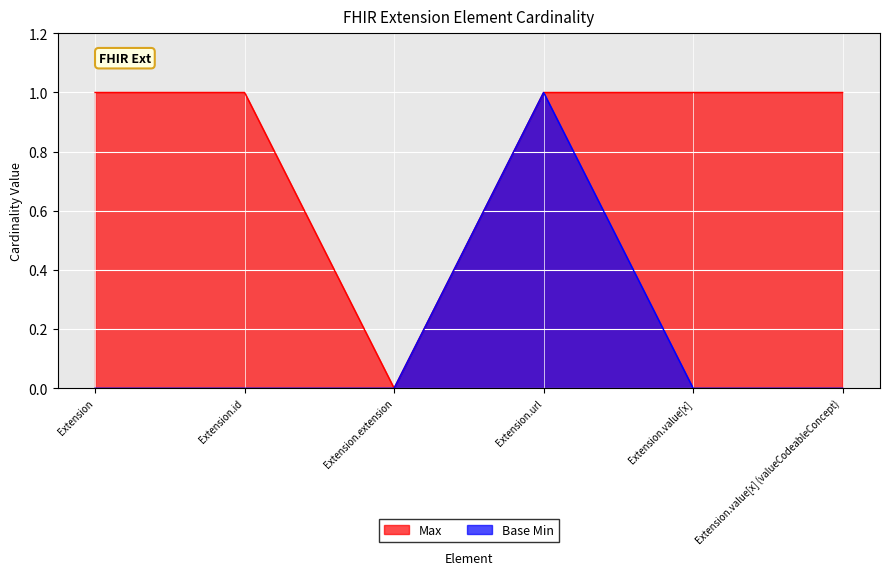

Which series changed the most between Extension and Extension.value[x]?

Max